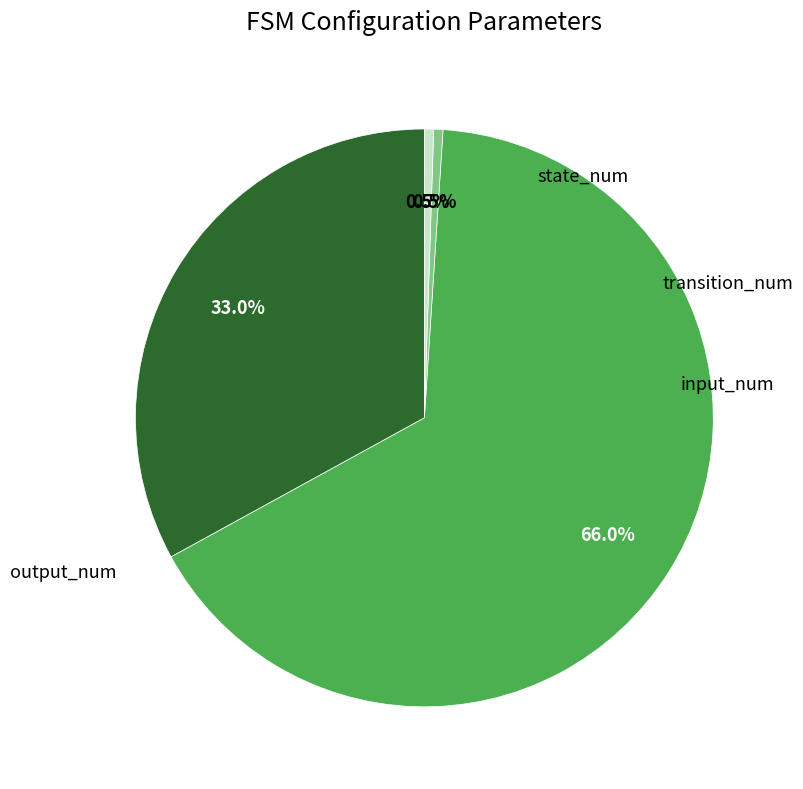

Is there a majority slice in this chart?

Yes